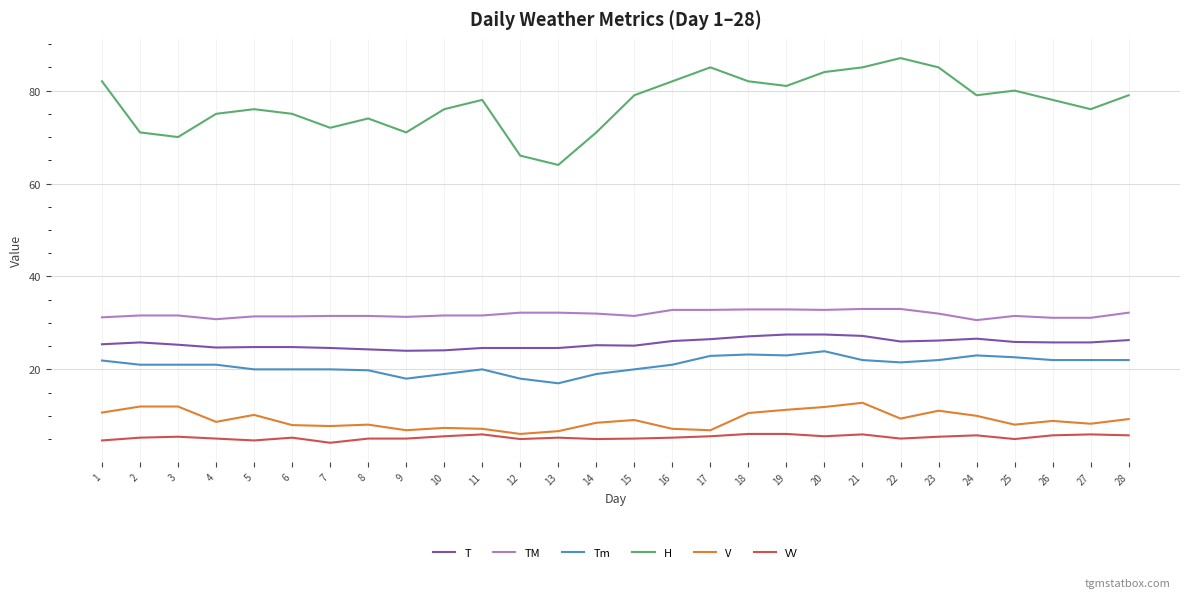

What is the sum of all T values?

716.4